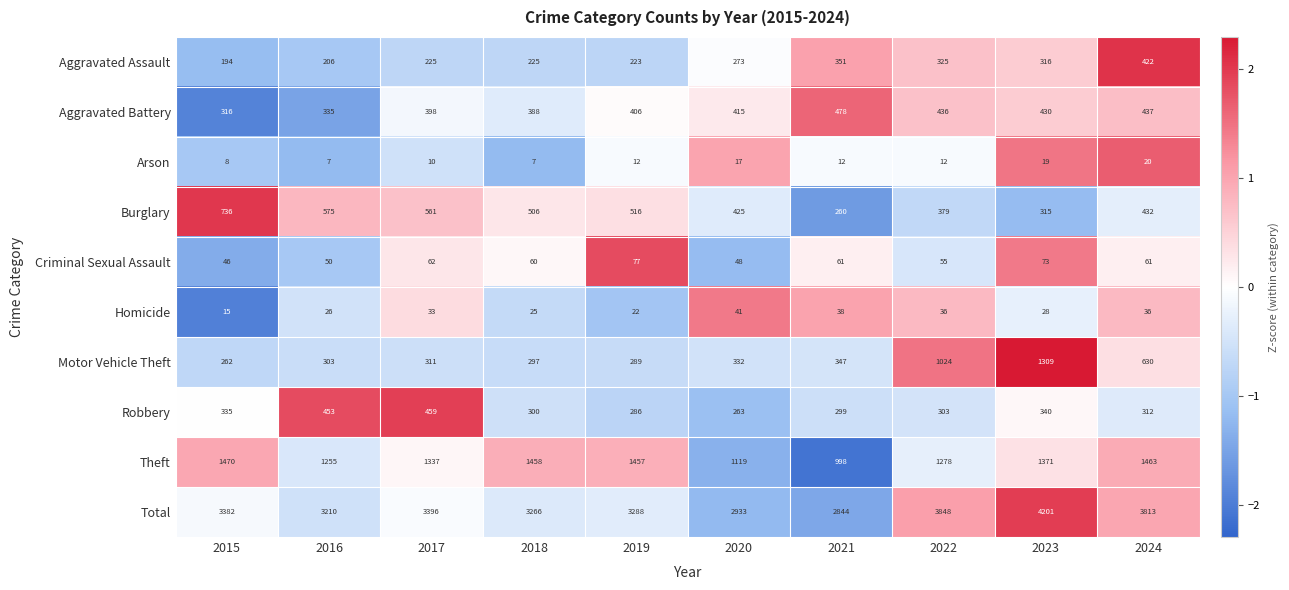

What is the total value across all series at 2019?

6576